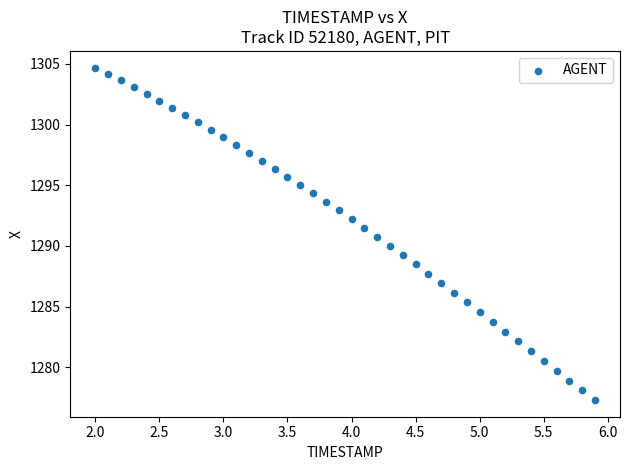

What is the range of Y values (max minus min)?

27.4